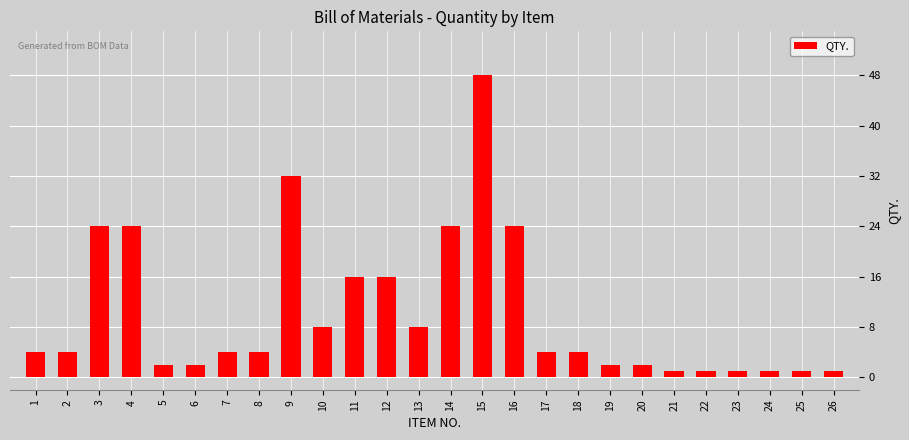

What is the difference between the second highest and minimum values?

31